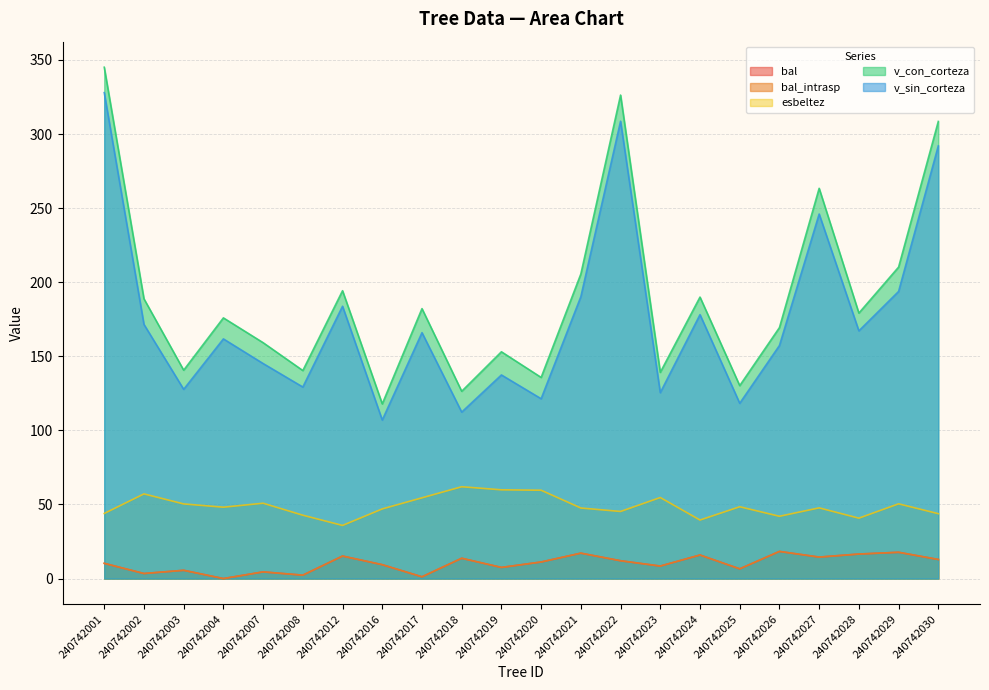

The bal series shows 14.5 at 240742027. True or false?

True